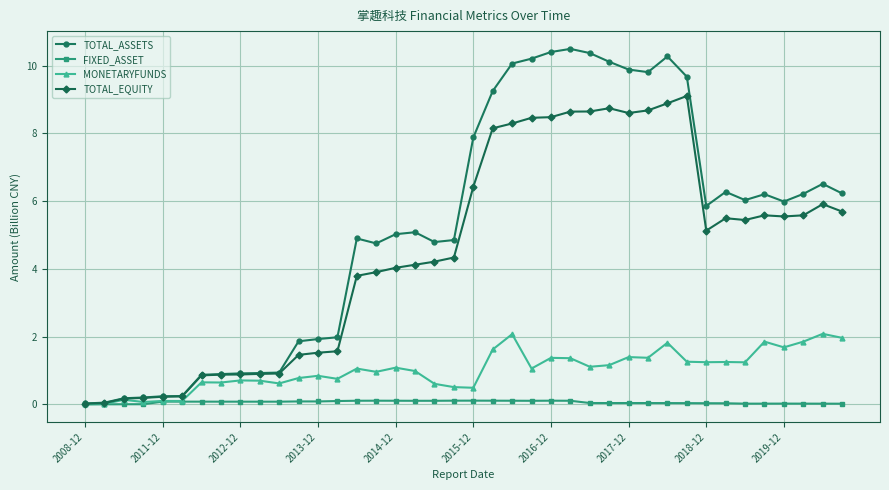

Which series has the widest spread of values?

TOTAL_ASSETS